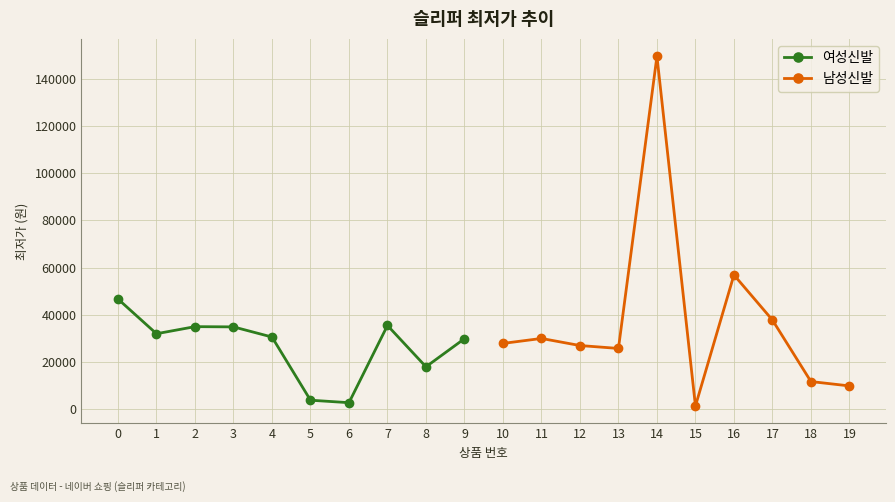

What is the value of the 여성신발 point at the 5th from the left?

30600